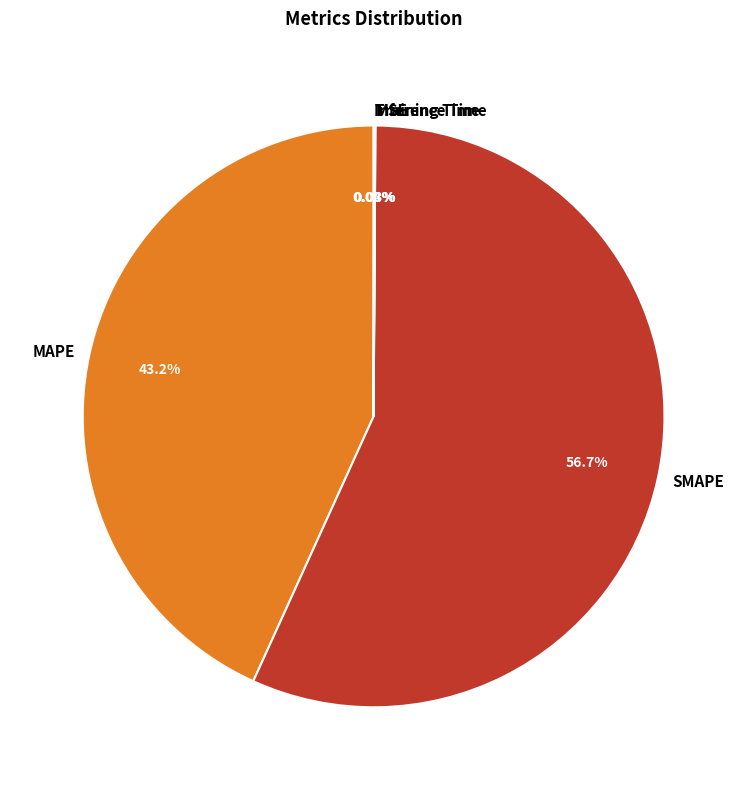

Which slice is the largest?

SMAPE